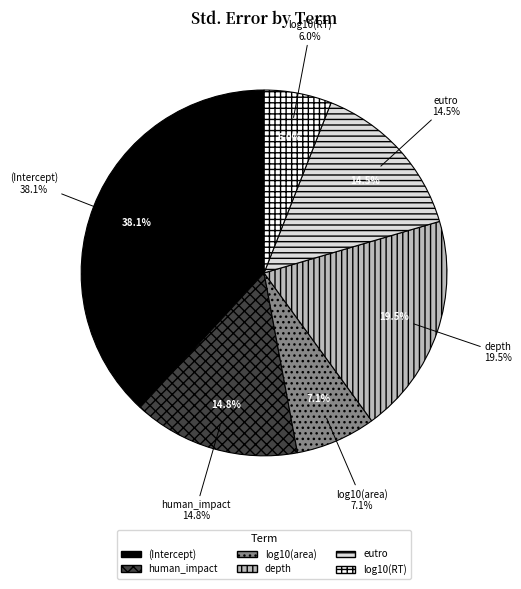

Does eutro represent more than half of the total?

No